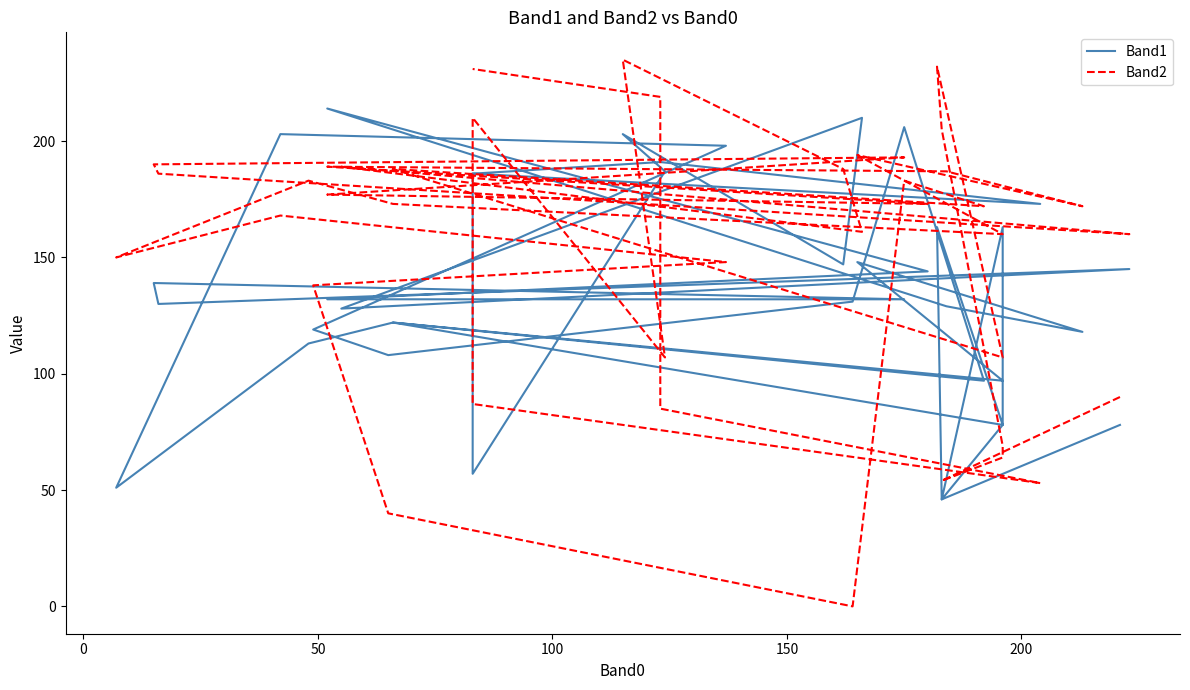

What is the average value of the Band2 series?

153